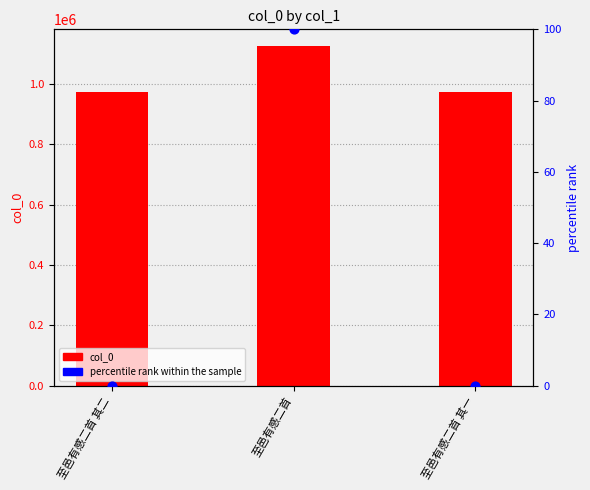

What are all the series names shown in the legend?

col_0, percentile rank